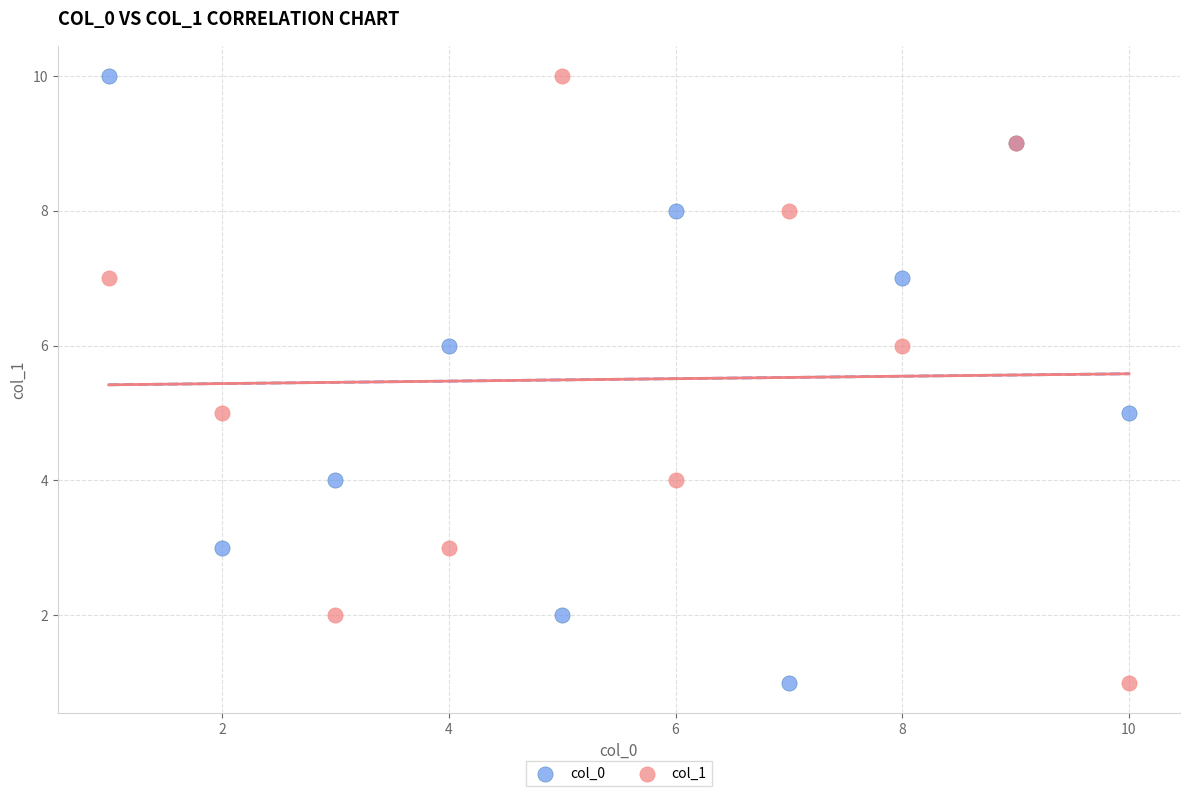

What are all the series names shown in the legend?

col_0, col_1